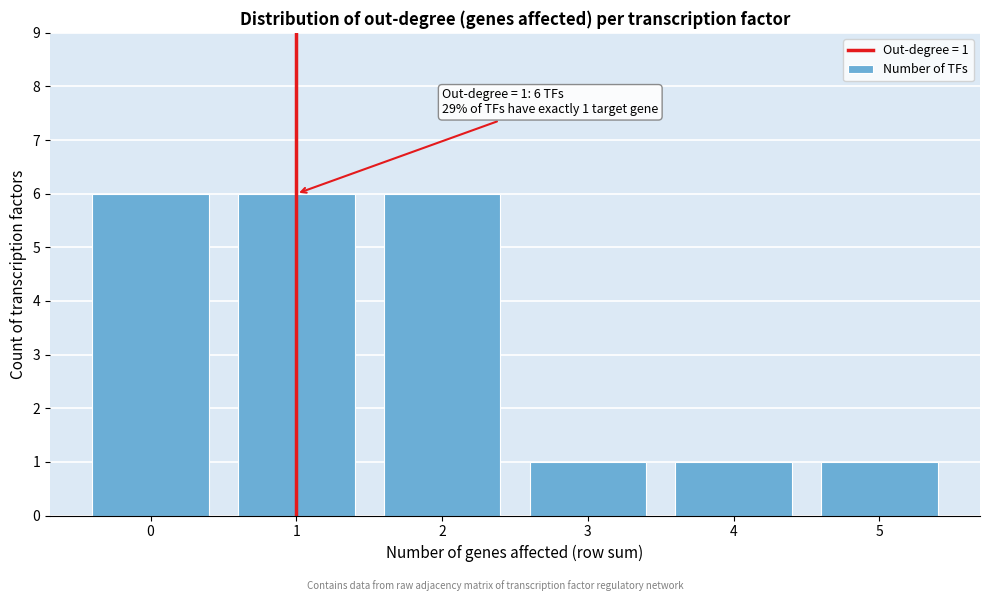

Reading left to right, extract all data points from this chart.

6	6	6	1	1	1